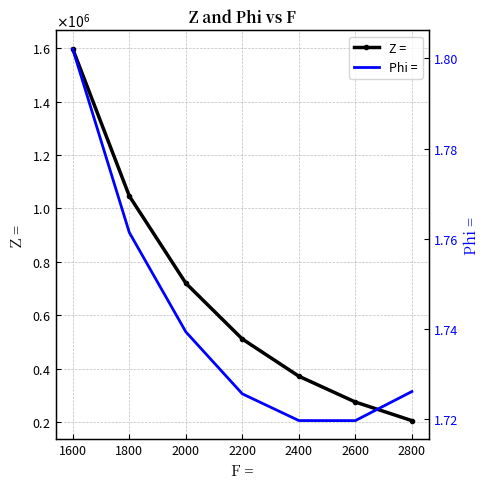

At which category does the chart reach its minimum across all series?

2400